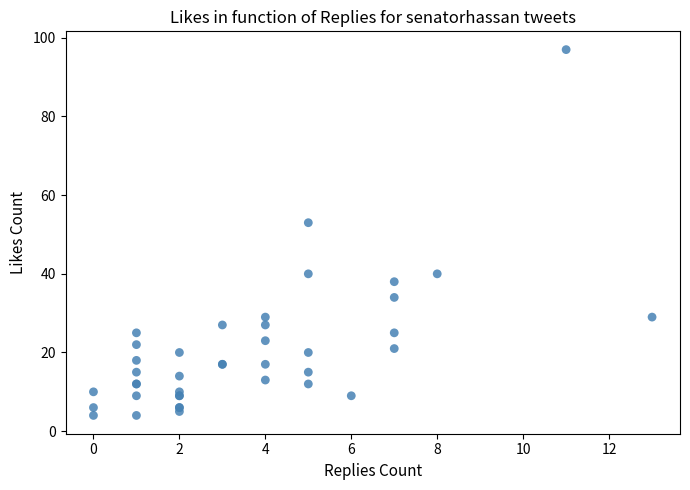

What Y value in the scatter plot is closest to 50?

53